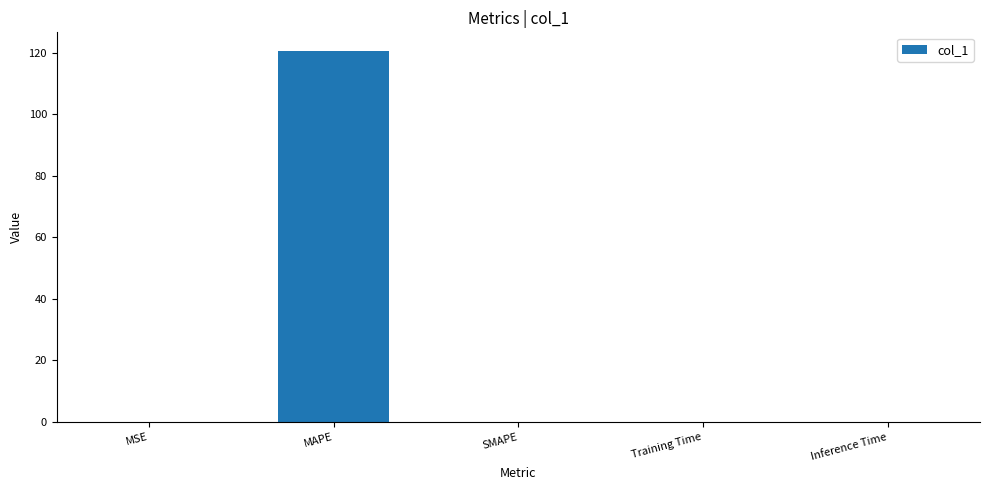

The chart shows a value of 0.0 at Inference Time. True or false?

True